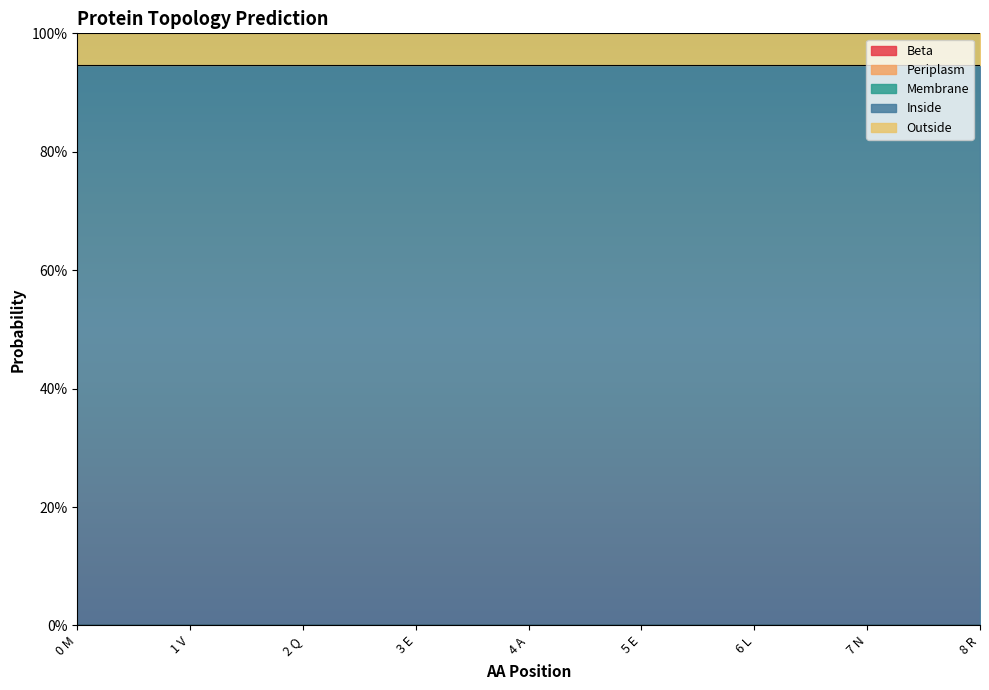

Is it true that Periplasm equals 0.0 at 2 Q?

True